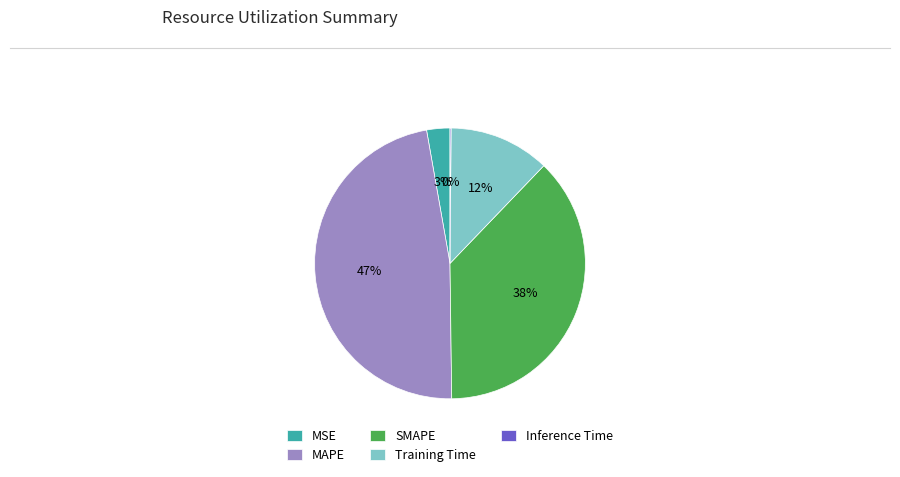

Which has a higher value, Training Time or SMAPE?

SMAPE